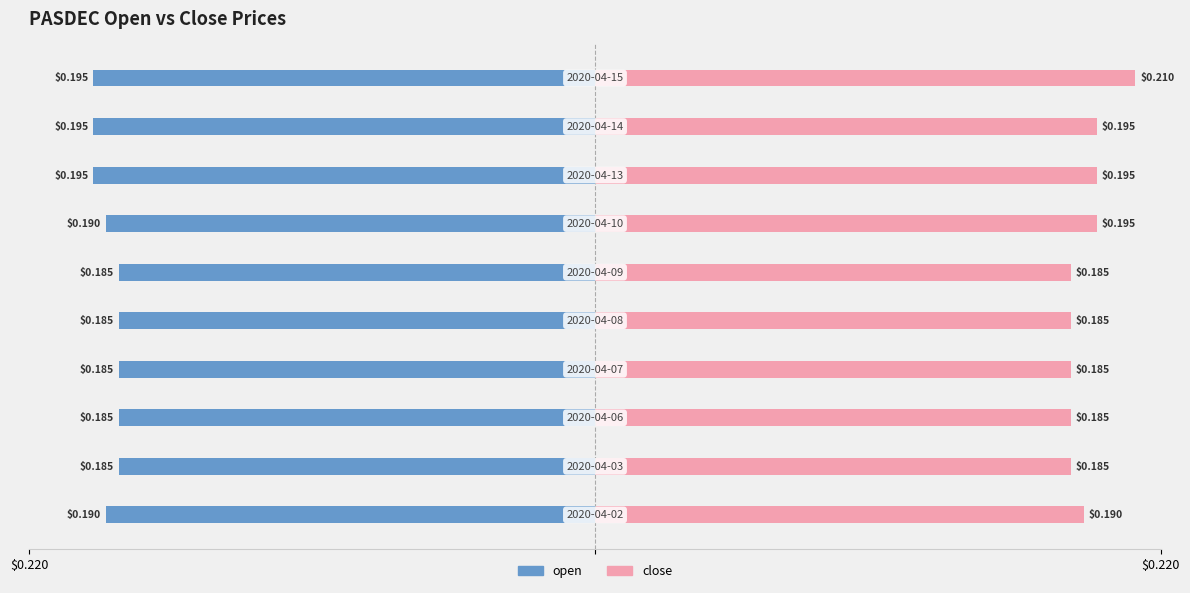

The value of close at 6 is 0.2. True or false?

True